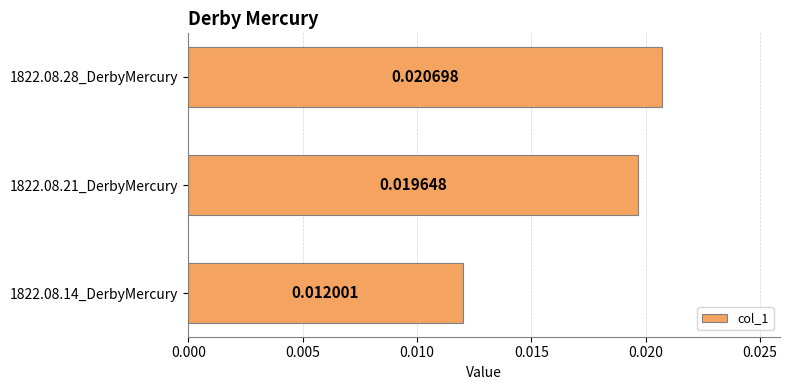

Between 1822.08.21_DerbyMercury and 1822.08.14_DerbyMercury, which is larger?

1822.08.21_DerbyMercury